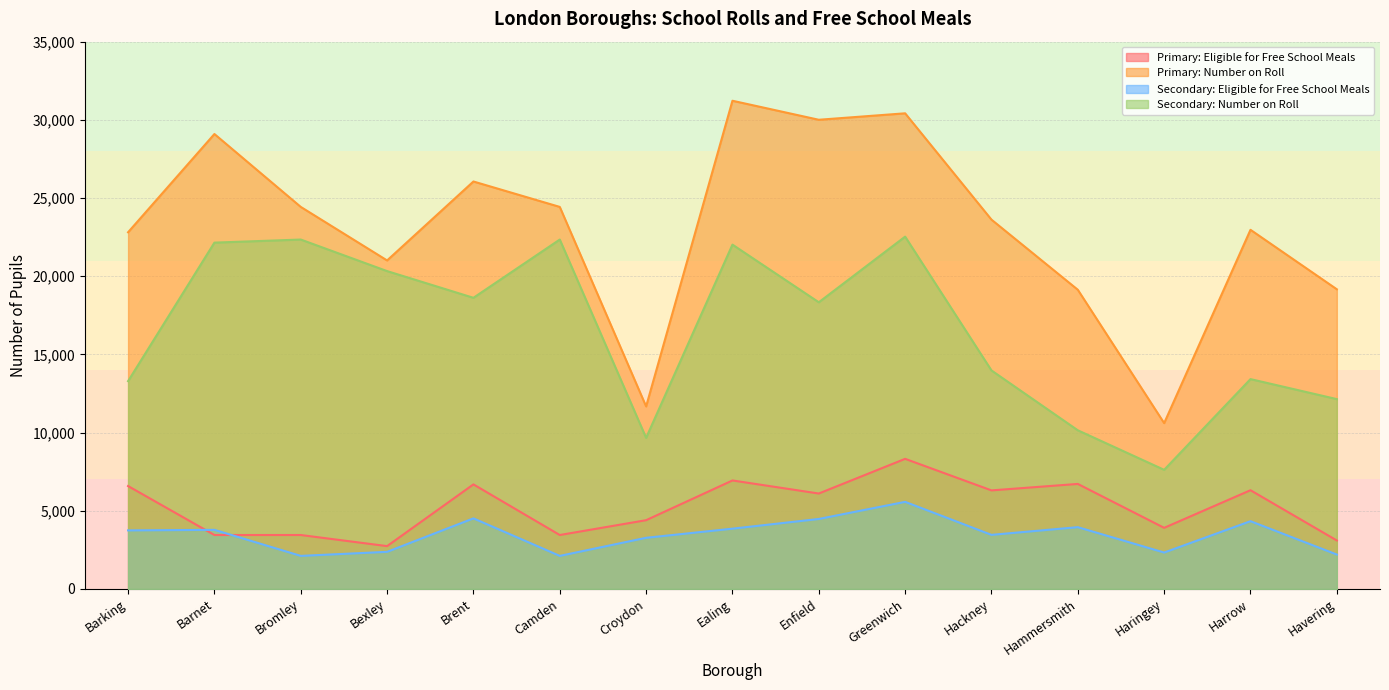

How many series are shown in this chart?

4